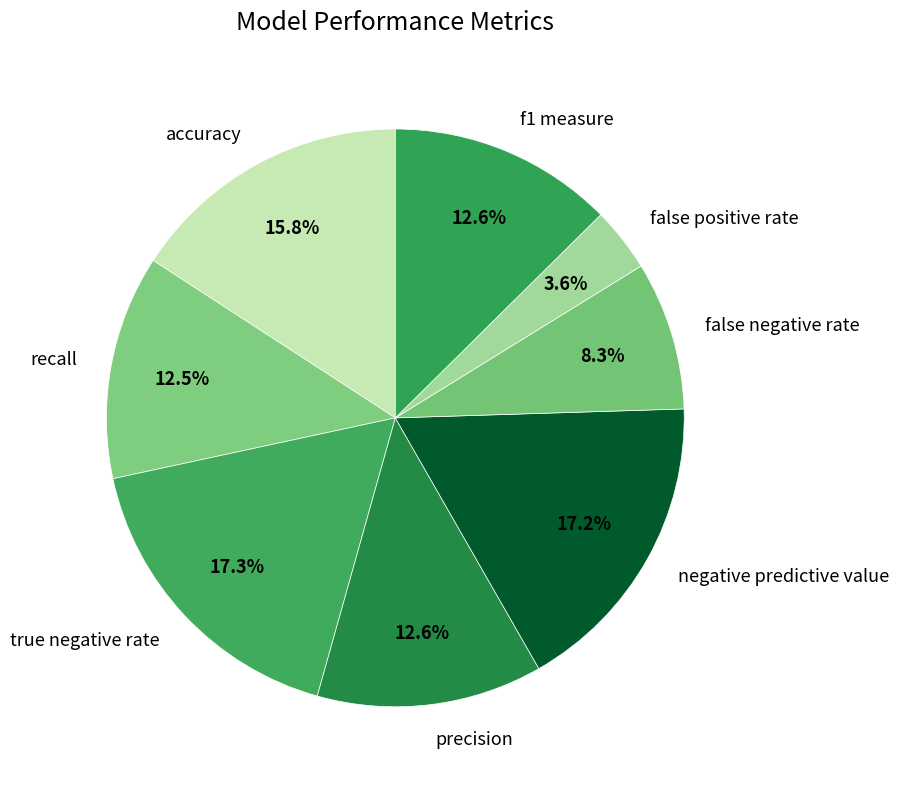

To the nearest percent, what percentage of the pie is accuracy?

16%